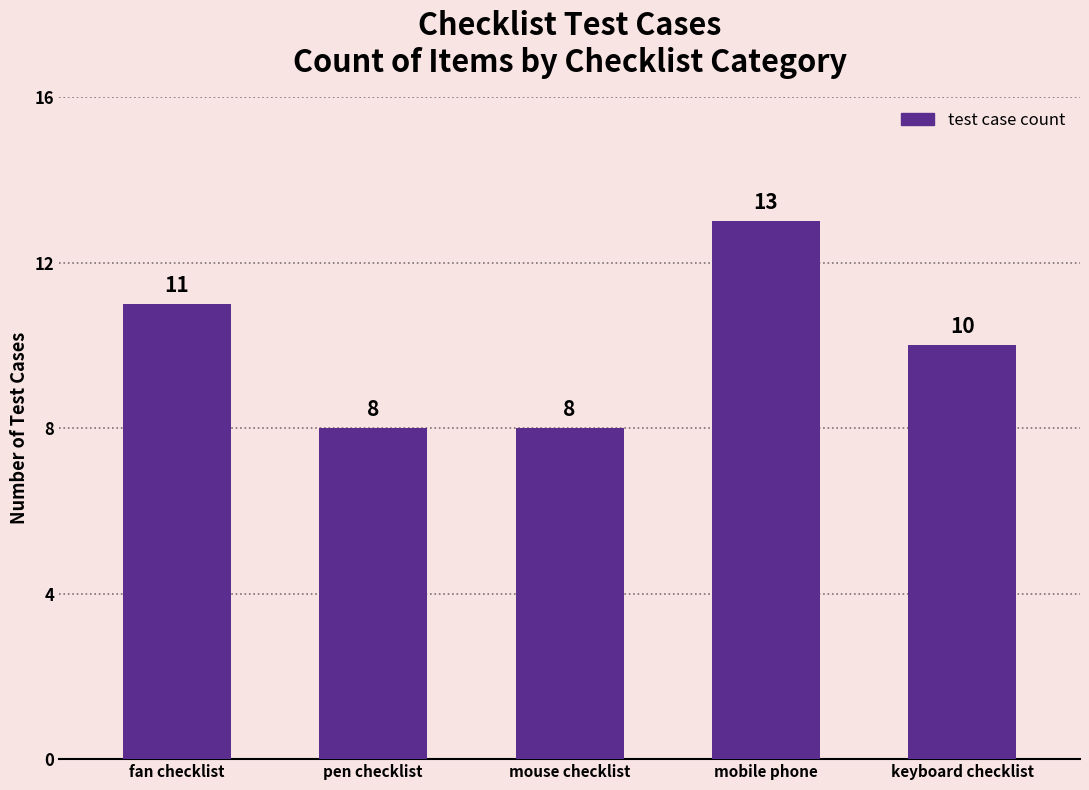

Are the bars grouped side by side (vs. stacked)?

No